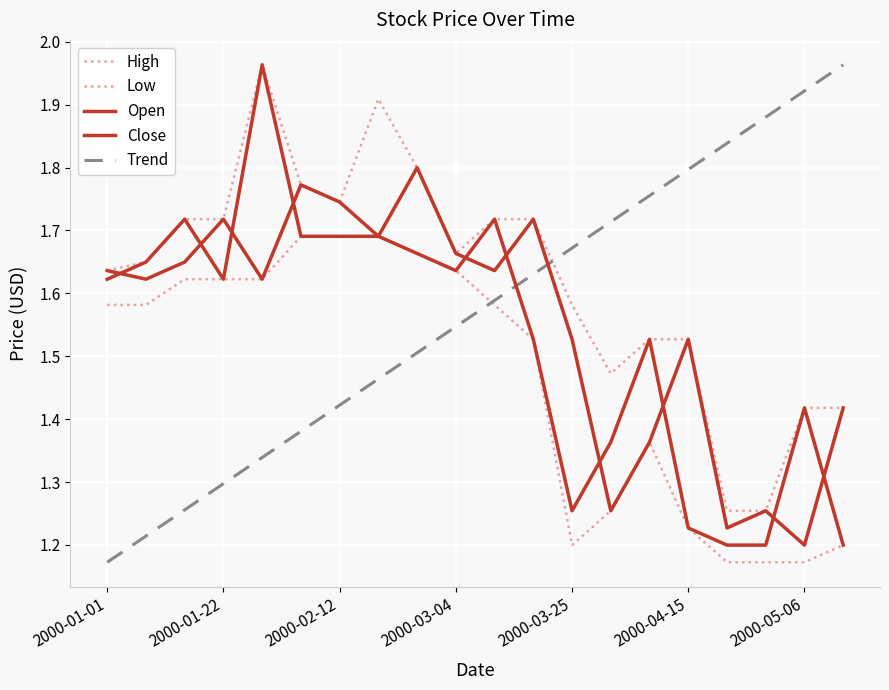

List the labels in order of Open value, smallest first.

2000-05-06, 2000-04-22, 2000-04-01, 2000-04-29, 2000-04-08, 2000-05-13, 2000-03-25, 2000-04-15, 2000-01-08, 2000-01-29, 2000-01-01, 2000-03-11, 2000-01-15, 2000-03-04, 2000-02-19, 2000-01-22, 2000-03-18, 2000-02-12, 2000-02-05, 2000-02-26